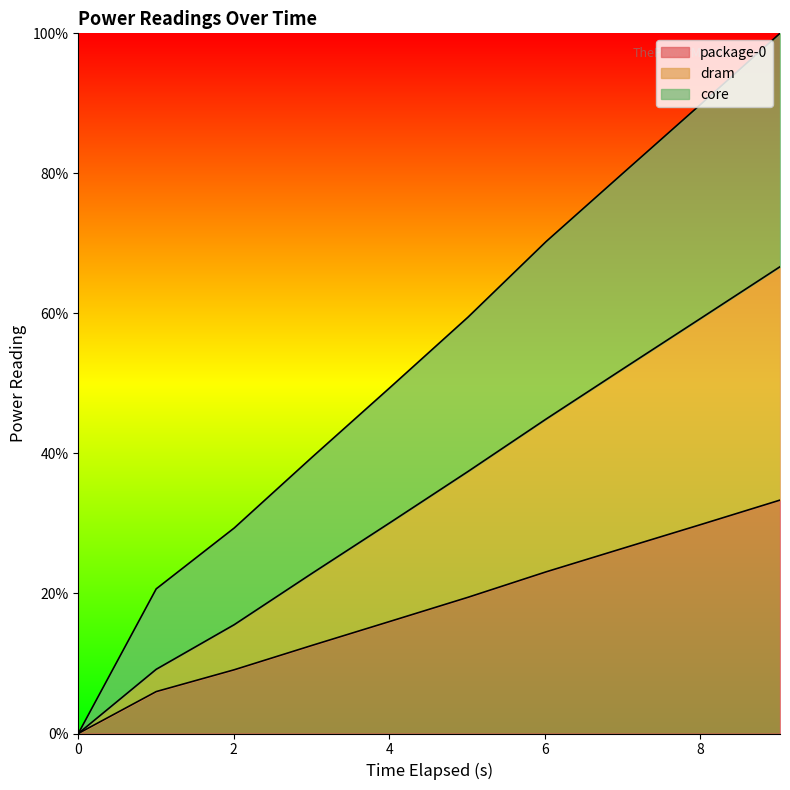

How many values in the core series exceed 59?

5